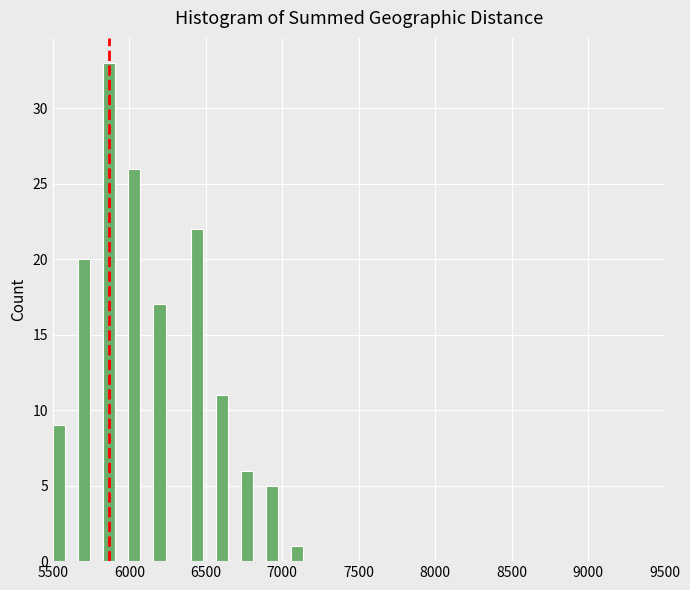

Around what value on the x-axis is the tallest bar? Give the approximate position of its centre, as read against the axis.

5850